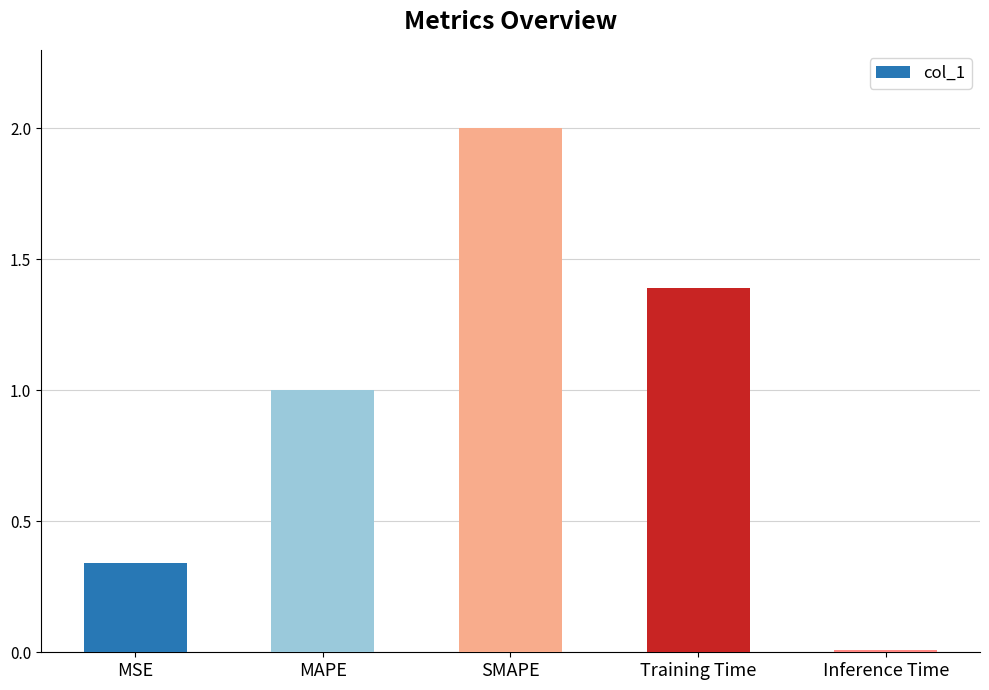

Rank the categories by value from highest to lowest.

SMAPE, Training Time, MAPE, MSE, Inference Time